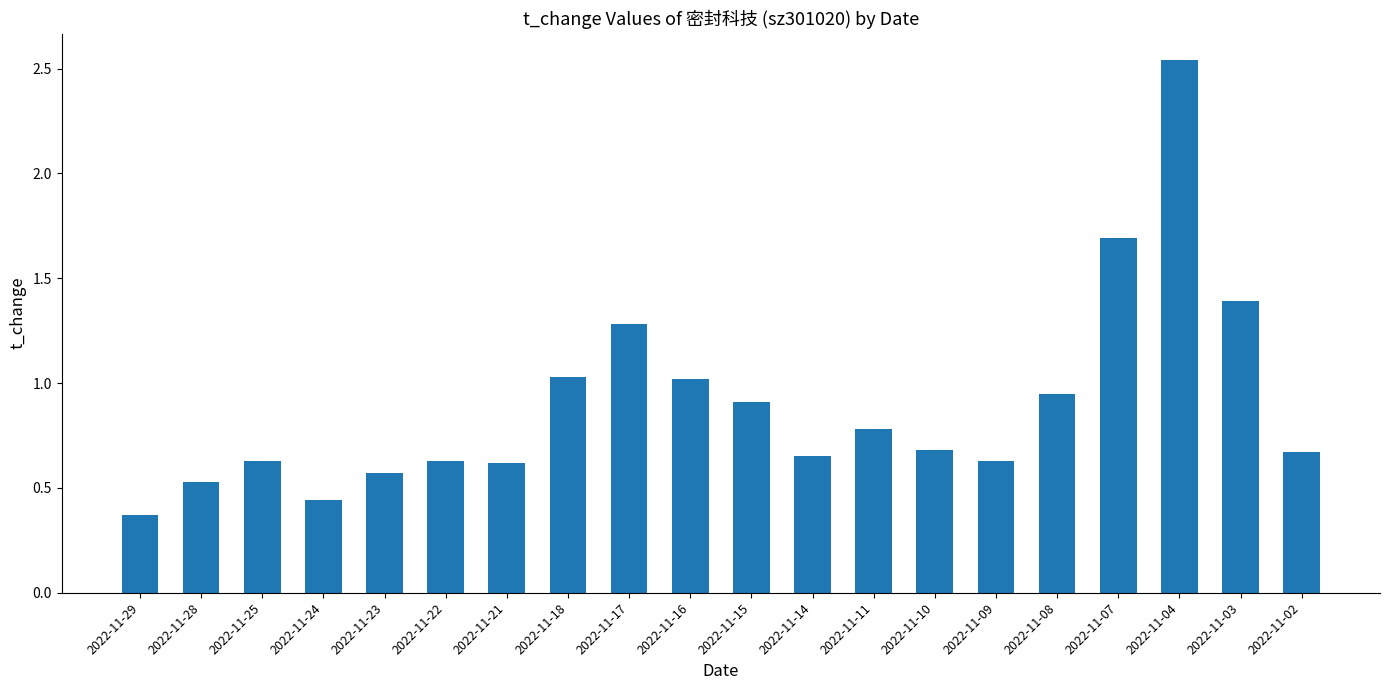

Read the value at 2022-11-07.

1.7